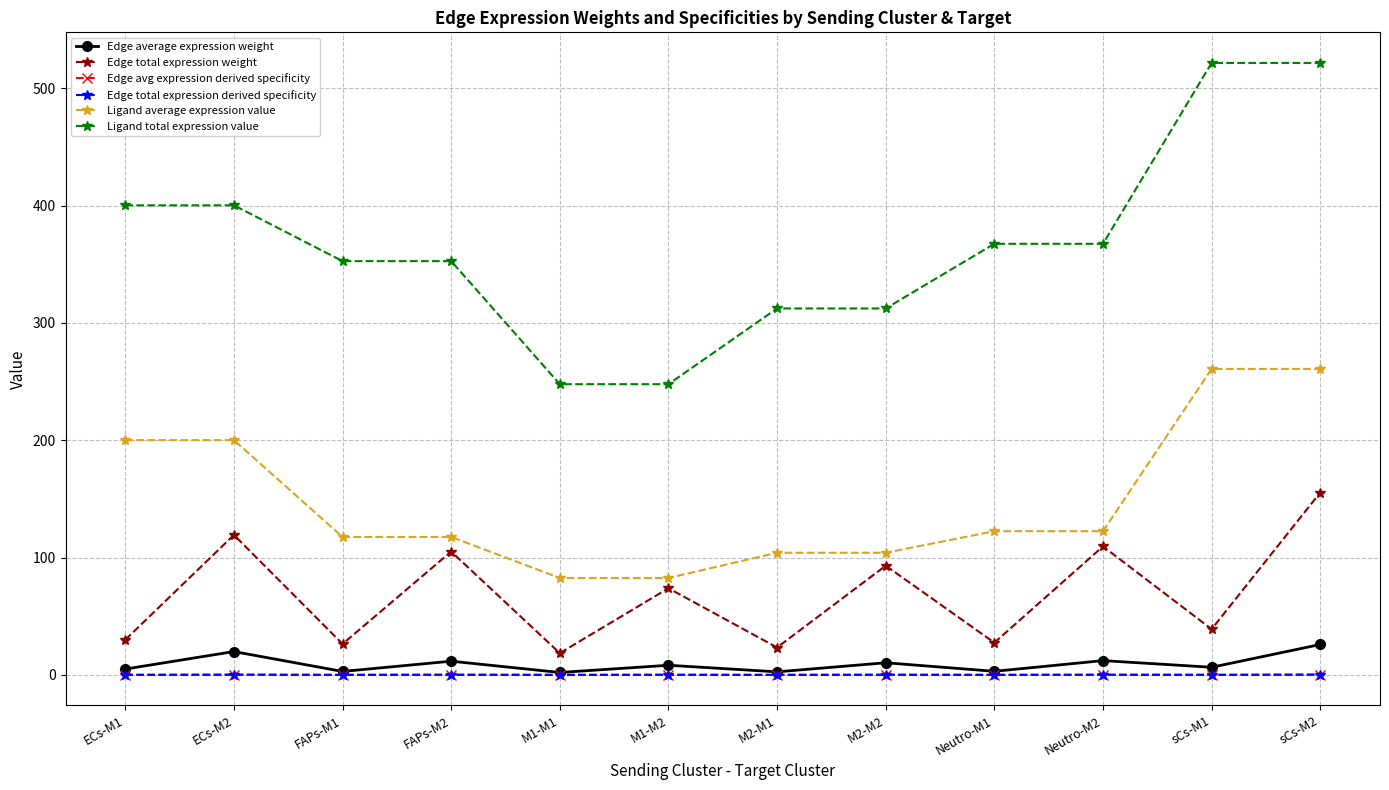

Between ECs-M2 and M1-M1, which series saw the biggest shift?

Ligand total expression value